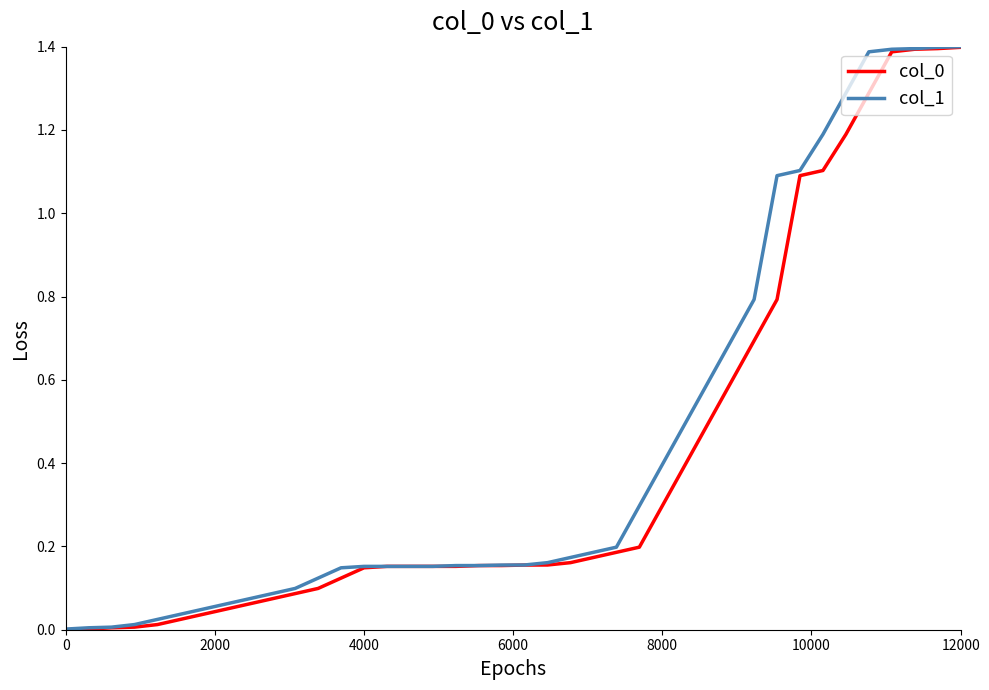

What is the maximum value shown in the chart?

1.4